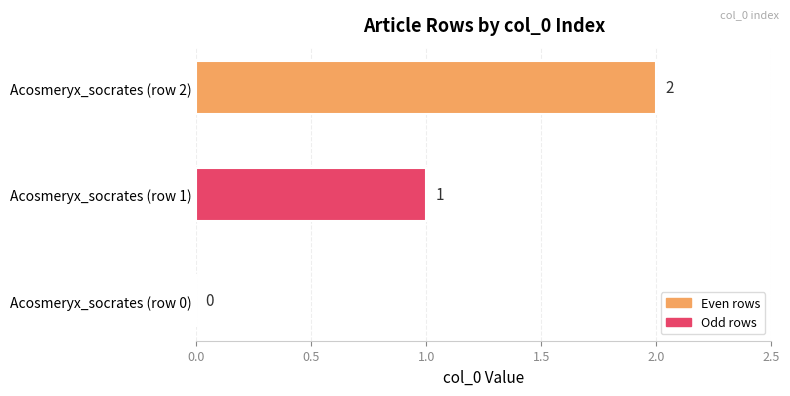

Is it true that the value at Acosmeryx_socrates (row 0) is 1?

False